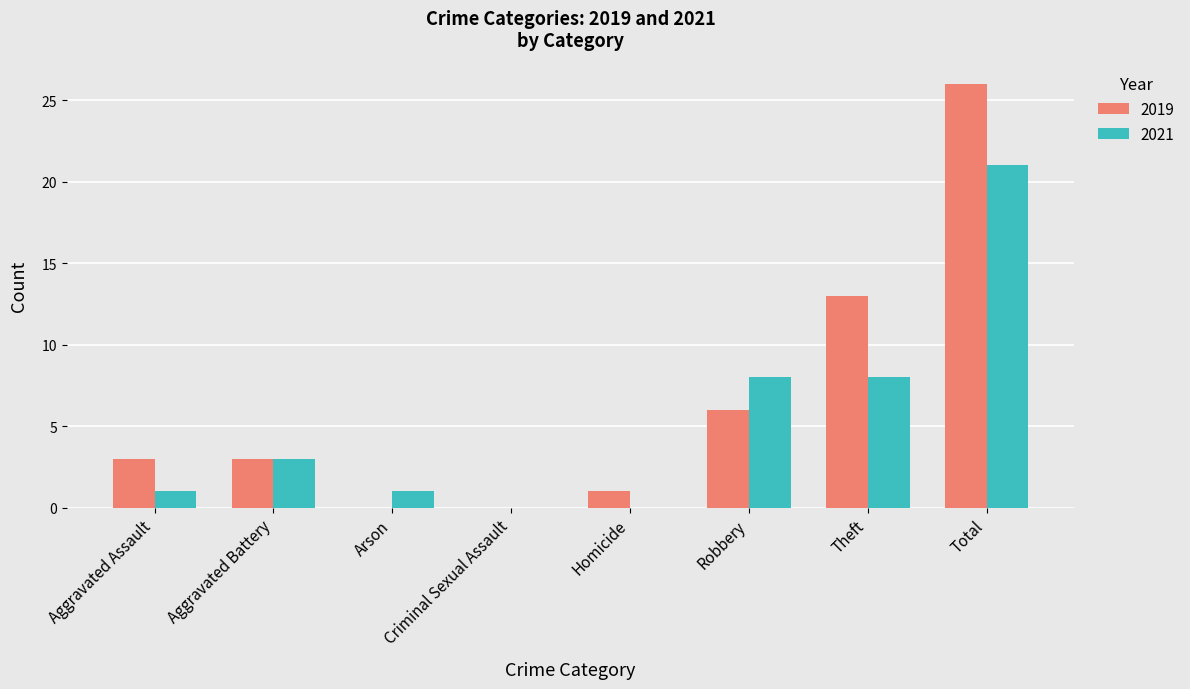

Which series has the largest total across all categories?

2019